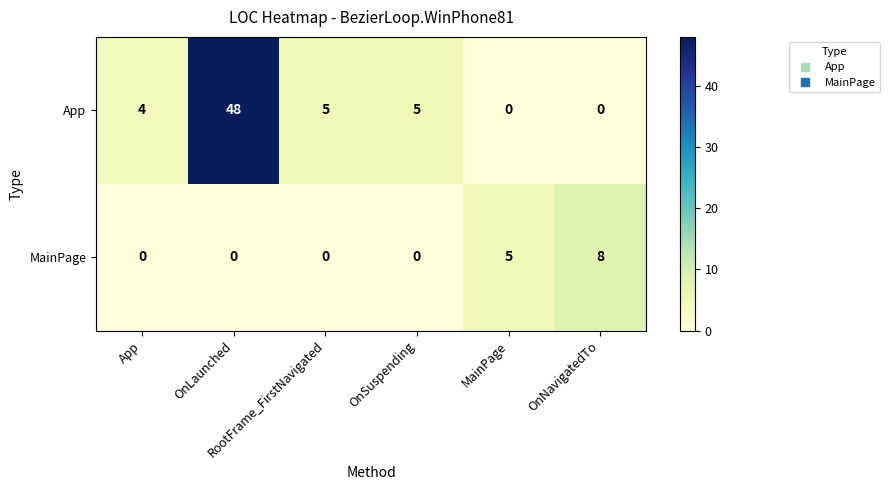

List the series in order of their peak value, lowest first.

MainPage, App